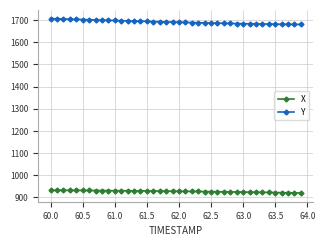

List the series in order of their peak value, lowest first.

X, Y